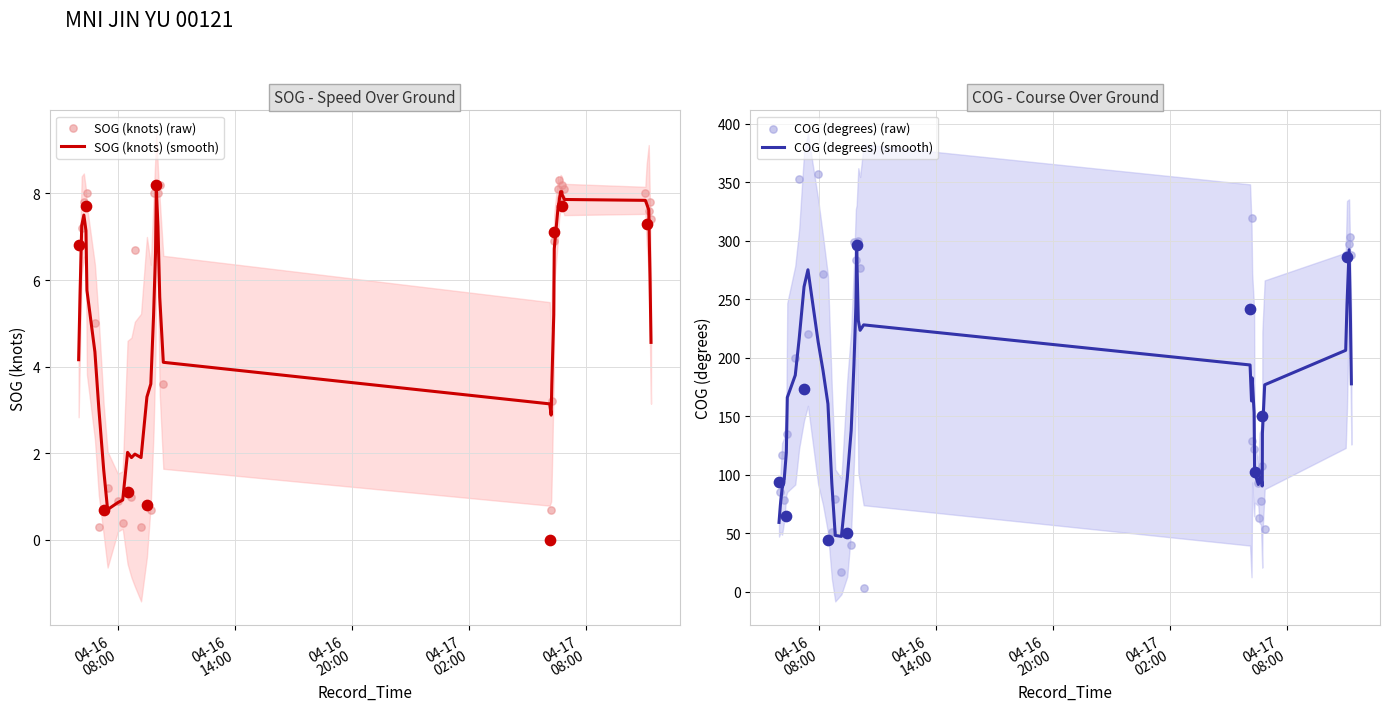

What are all the series names shown in the legend?

SOG (knots) (smooth), SOG (knots) (raw), COG (degrees) (smooth), COG (degrees) (raw)